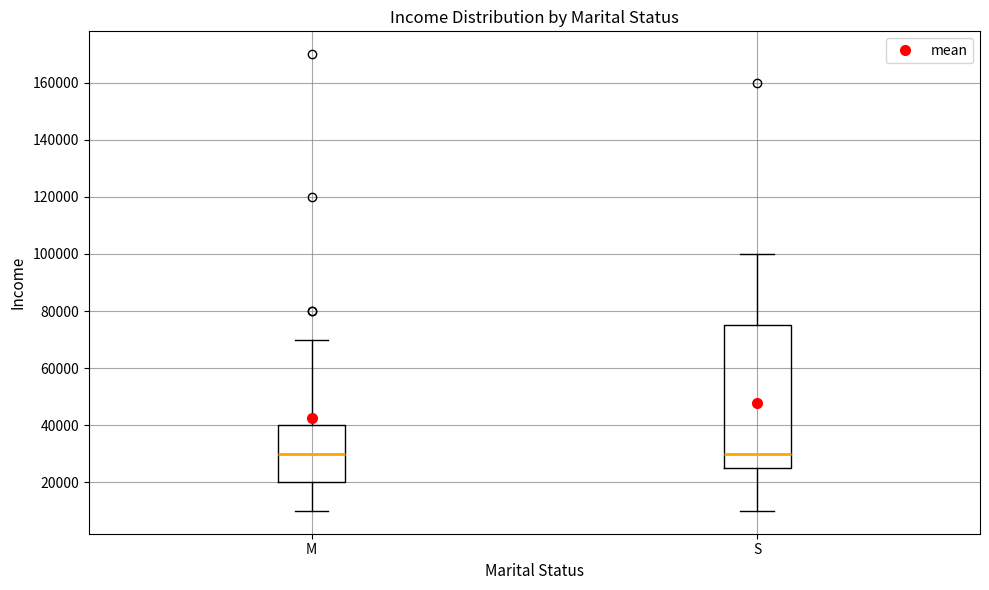

Reading left to right, read every box against the y-axis: the position of its median line, the range the box covers, and the ends of its whiskers. The values are not printed on the chart, so give them approximately, as read against the axis.

M: median 30000, box 20000 to 40000, whiskers 10000 to 70000
S: median 30000, box 26000 to 76000, whiskers 10000 to 100000